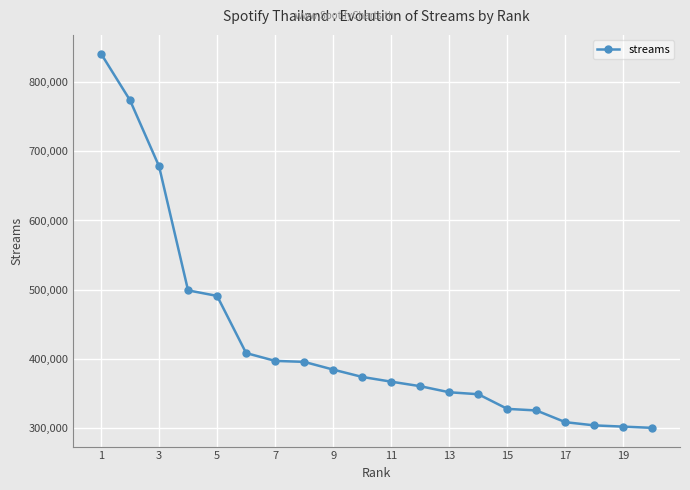

What is the difference between the maximum and minimum values?

542213